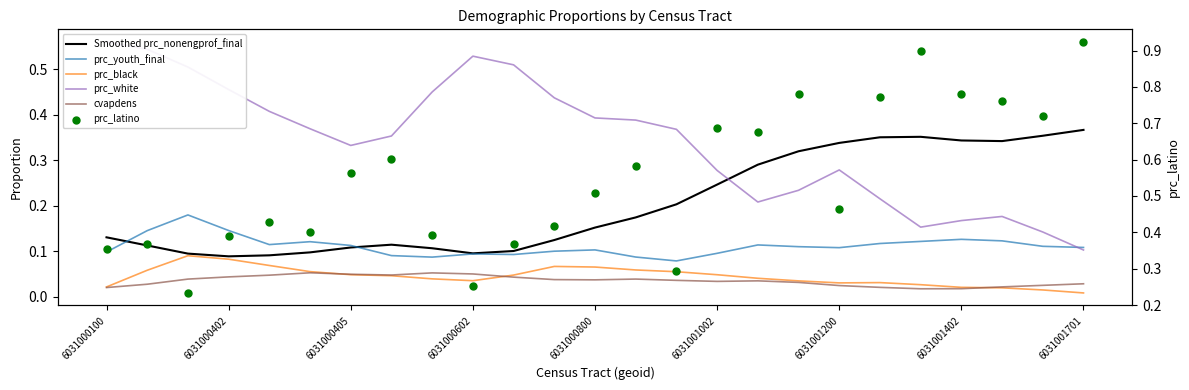

At how many categories does at least one series exceed 0?

25